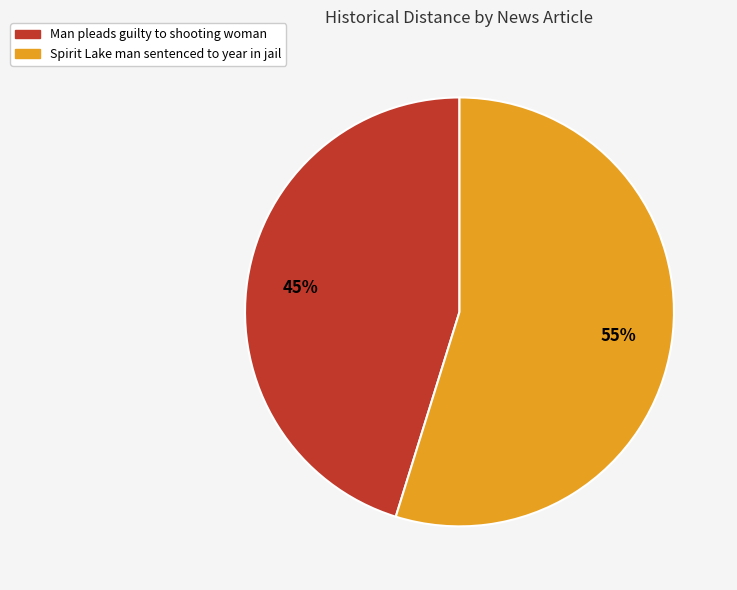

Rank the categories by value from lowest to highest.

Man pleads guilty to shooting woman, Spirit Lake man sentenced to year in jail